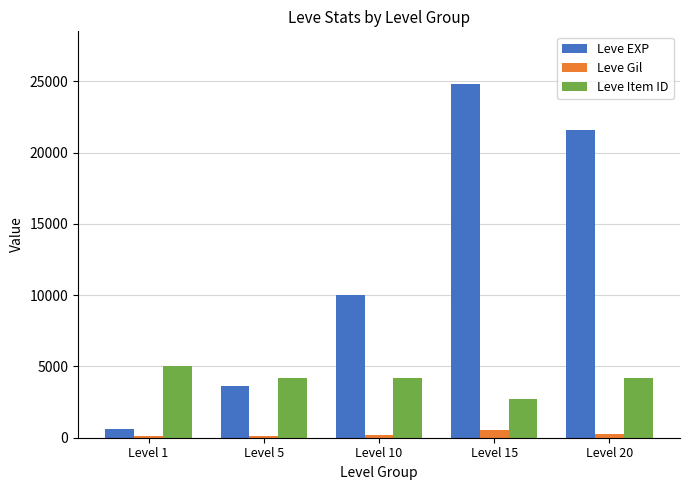

What is the lowest value of the Leve Item ID series?

2685